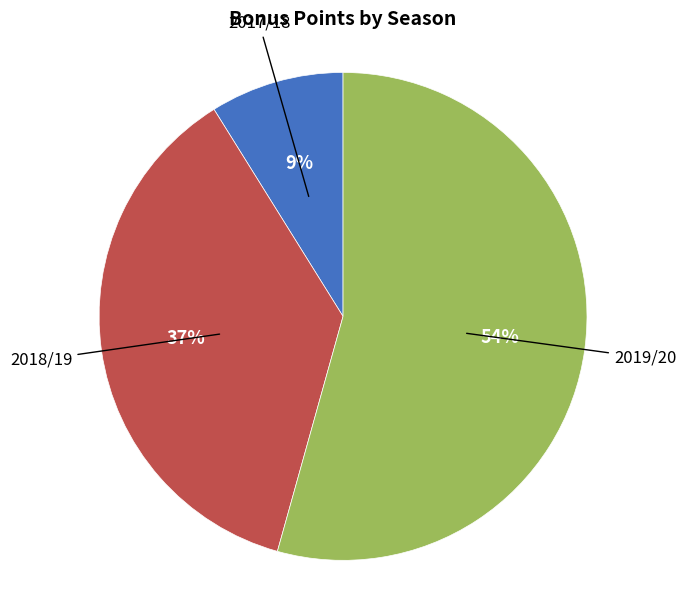

To the nearest percent, what is the average slice percentage?

33%